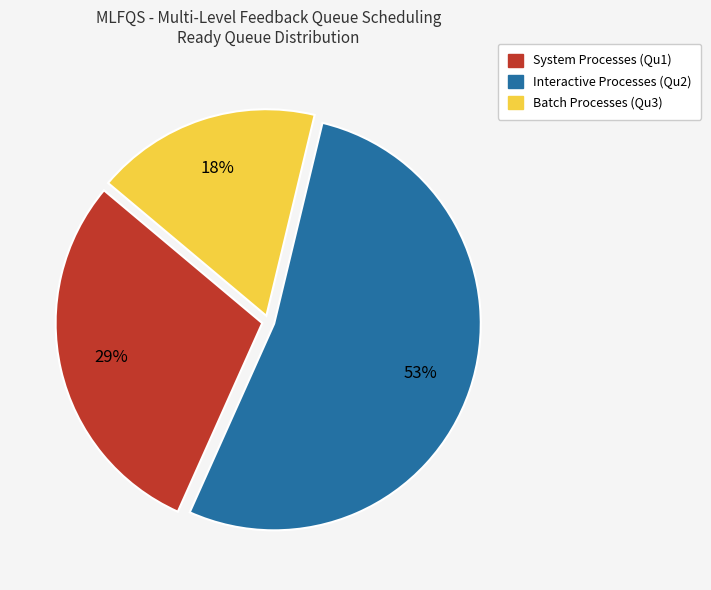

Count the number of slices in the pie.

3